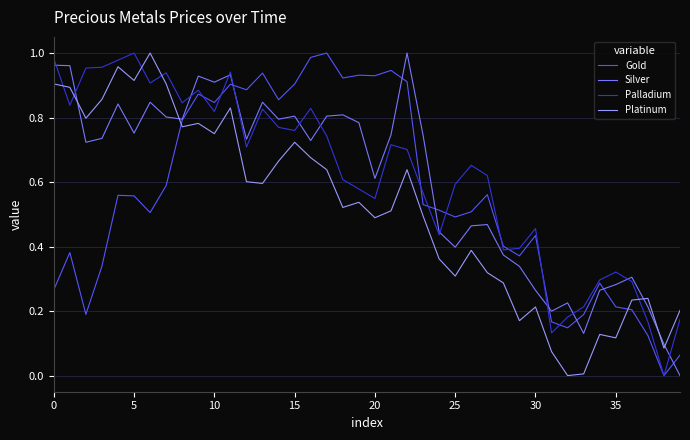

List the series in order of their overall mean, highest first.

Palladium, Silver, Gold, Platinum